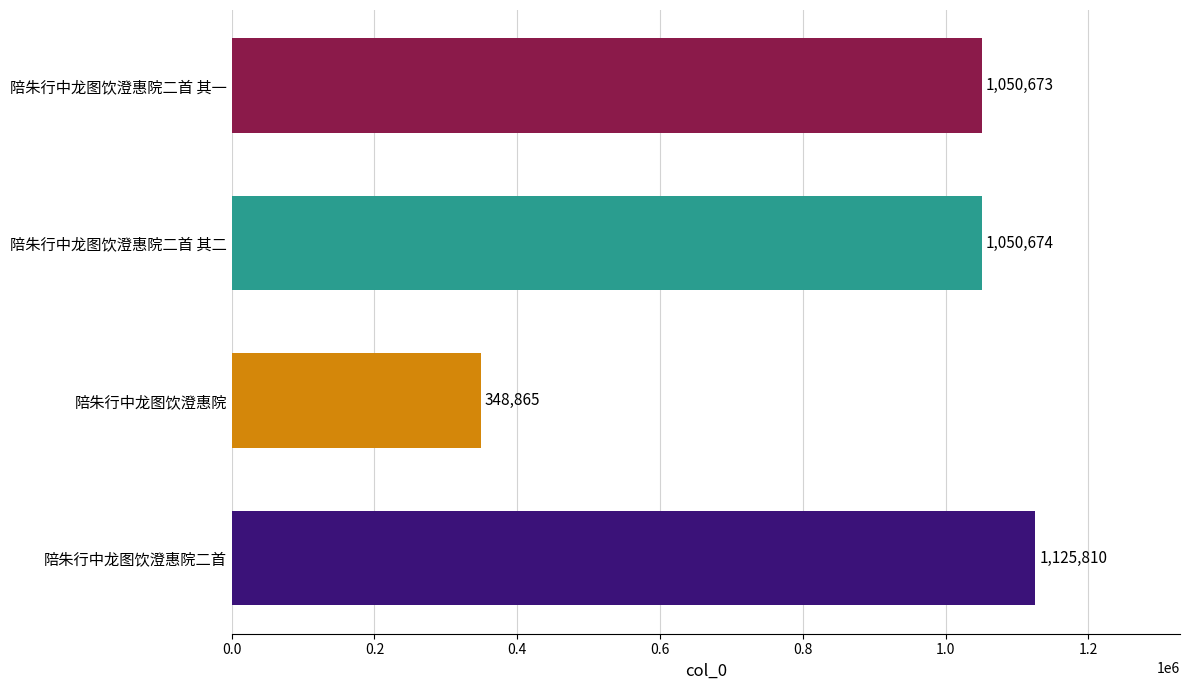

Does the chart contain any negative values?

No